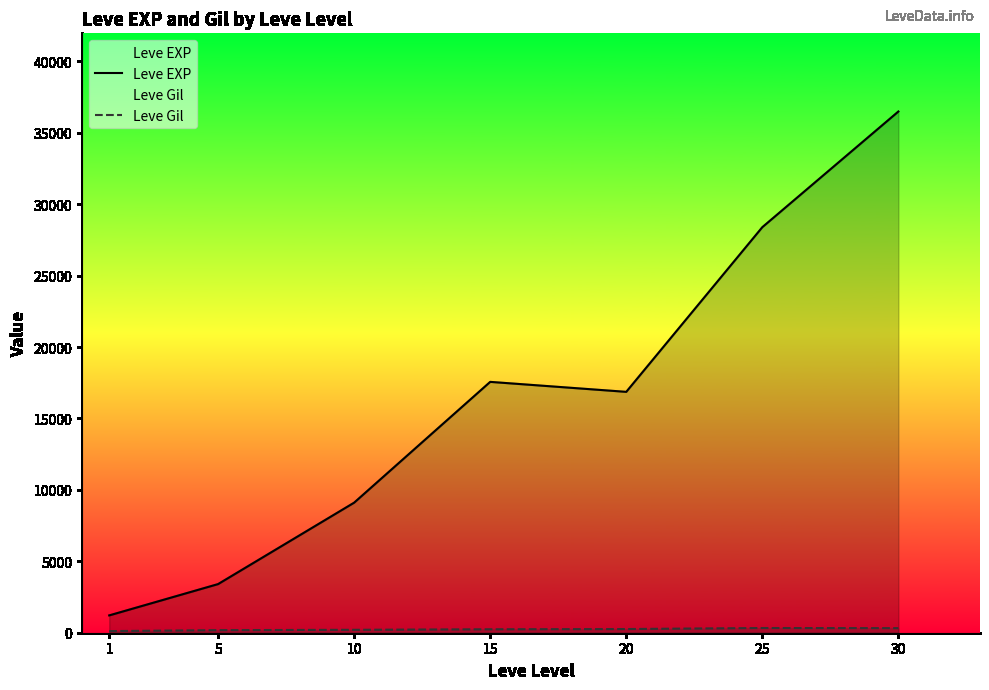

True or false: Leve Gil and Leve EXP intersect in this chart.

False